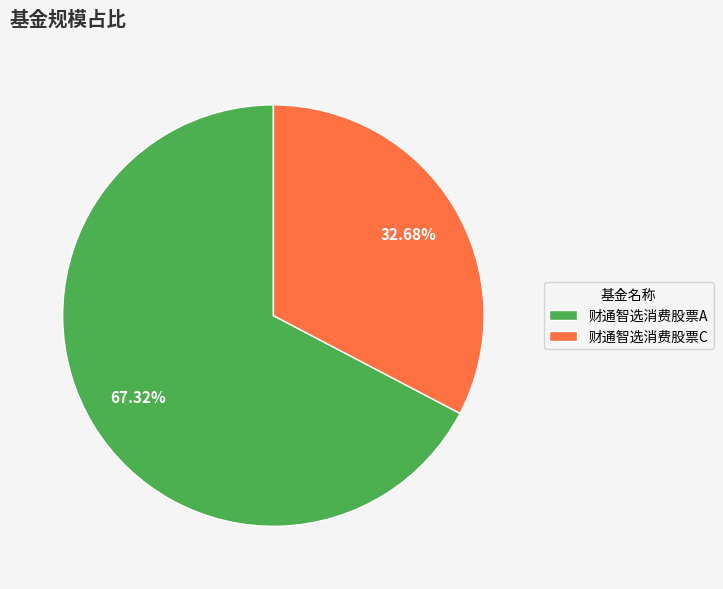

What is the smallest slice in the pie chart?

财通智选消费股票C